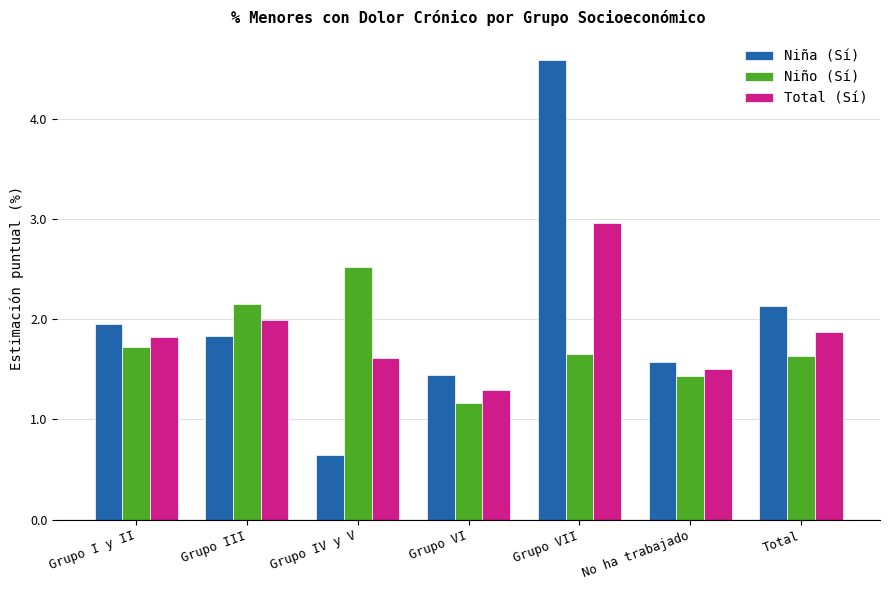

What position from the left is No ha trabajado?

6